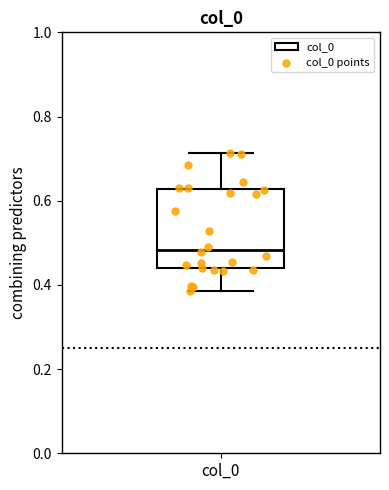

Read this box plot against the y-axis: the position of the median line, the range covered by the box, and the ends of both whiskers. The values are not printed on the chart, so give them approximately, as read against the axis.

median 0.48, box 0.44 to 0.62, whiskers 0.38 to 0.72